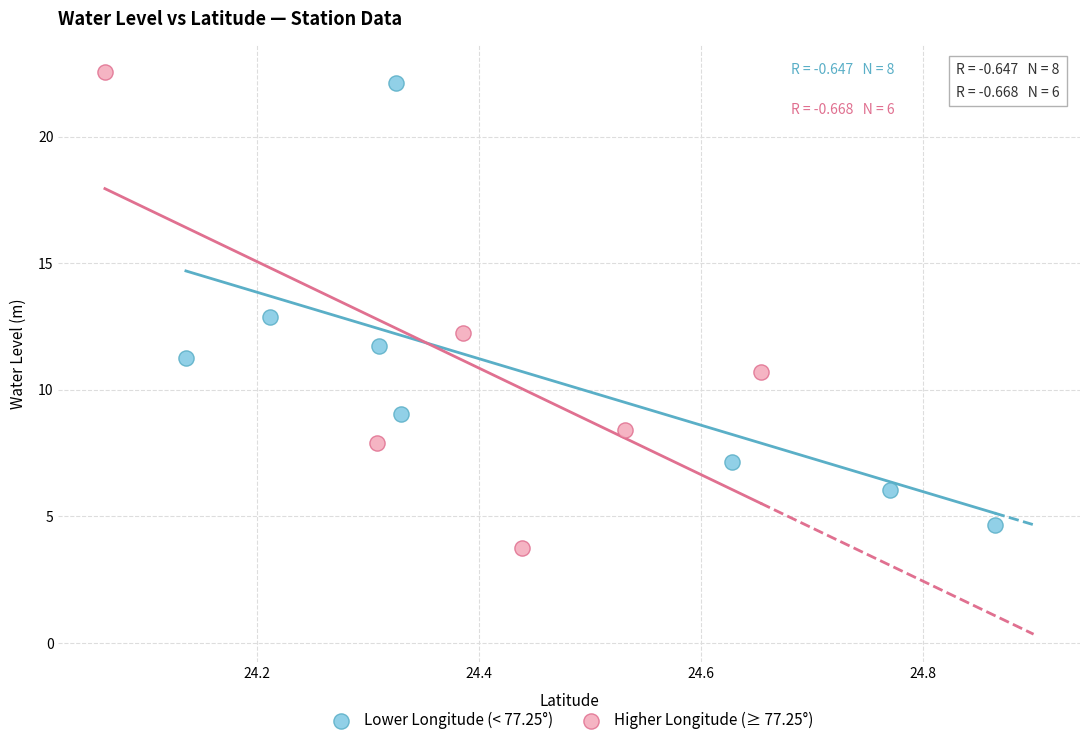

Which series has the largest Y range (max minus min)?

Higher Longitude (≥ 77.25°)